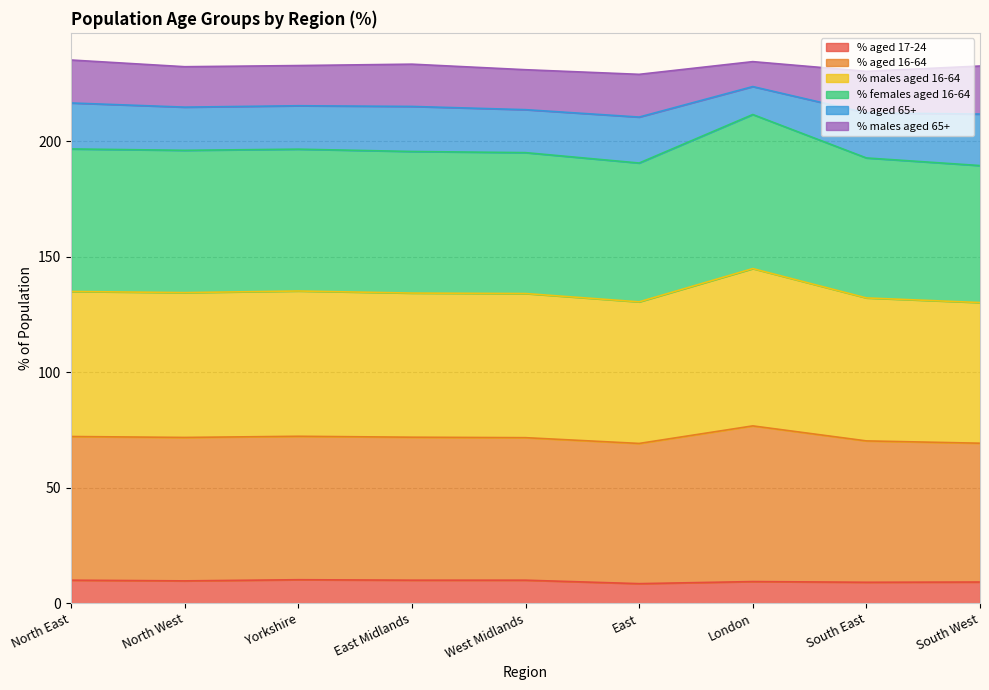

What is the lowest value of the % aged 17-24 series?

8.5